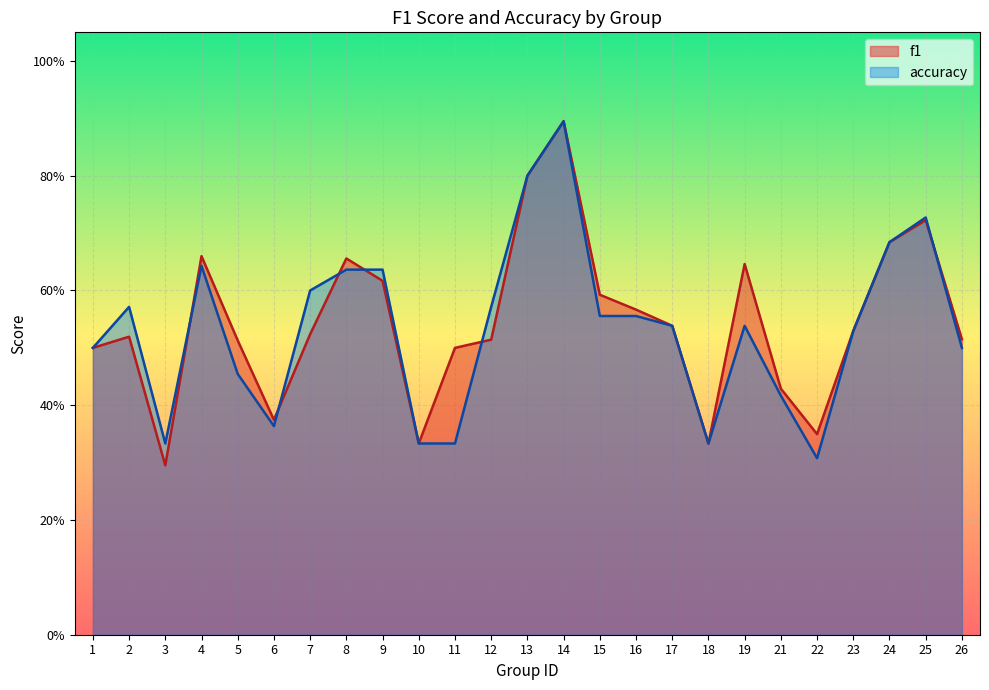

Rank the series at 7 from lowest to highest value.

f1, accuracy